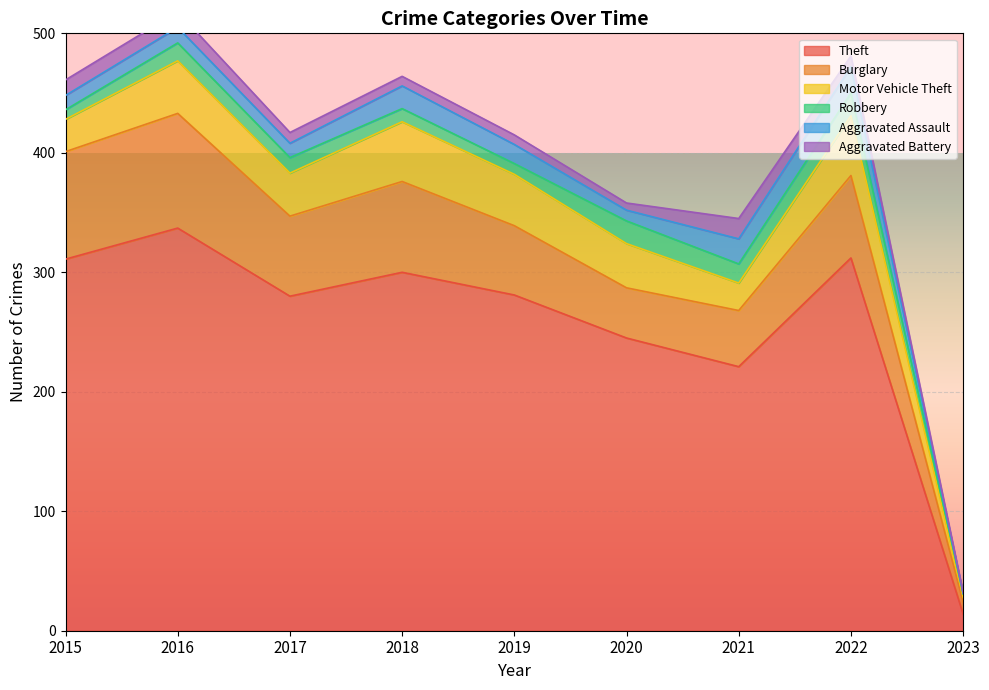

At which category is the sum across all series the highest?

2016